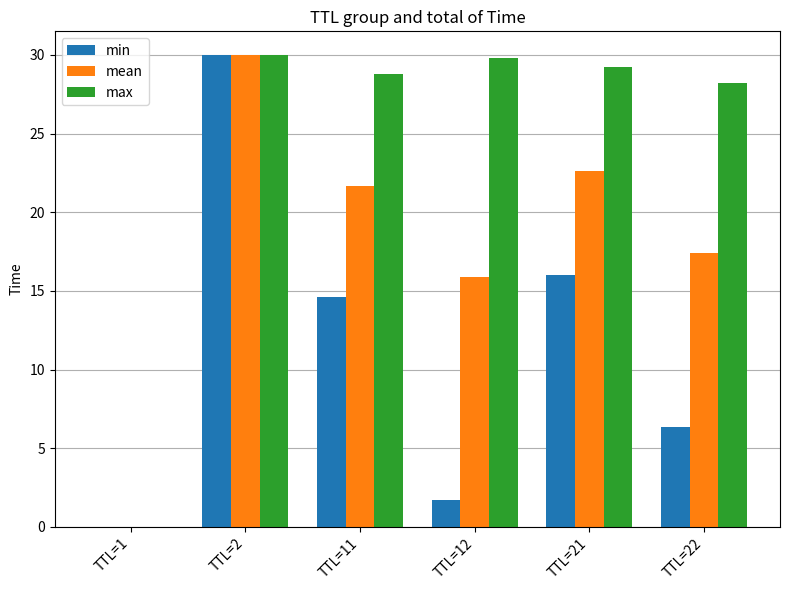

At which category is the sum across all series the highest?

TTL=2